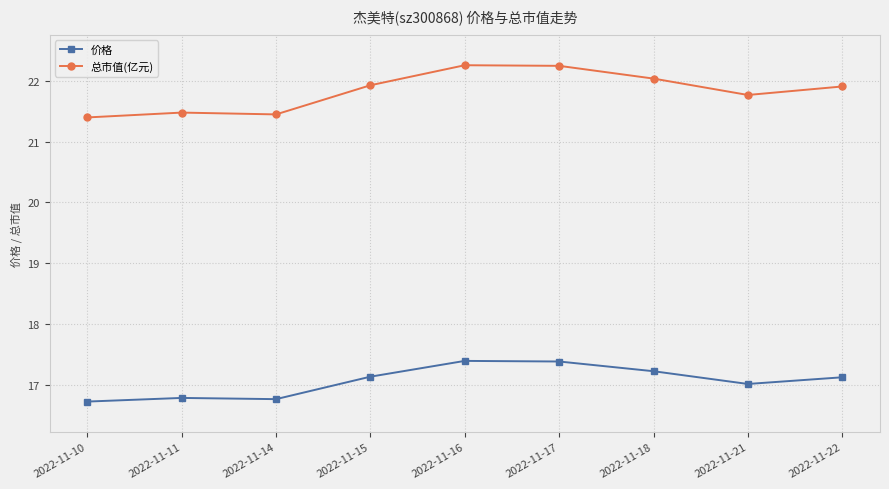

At which label is 价格 closest to 17?

2022-11-21